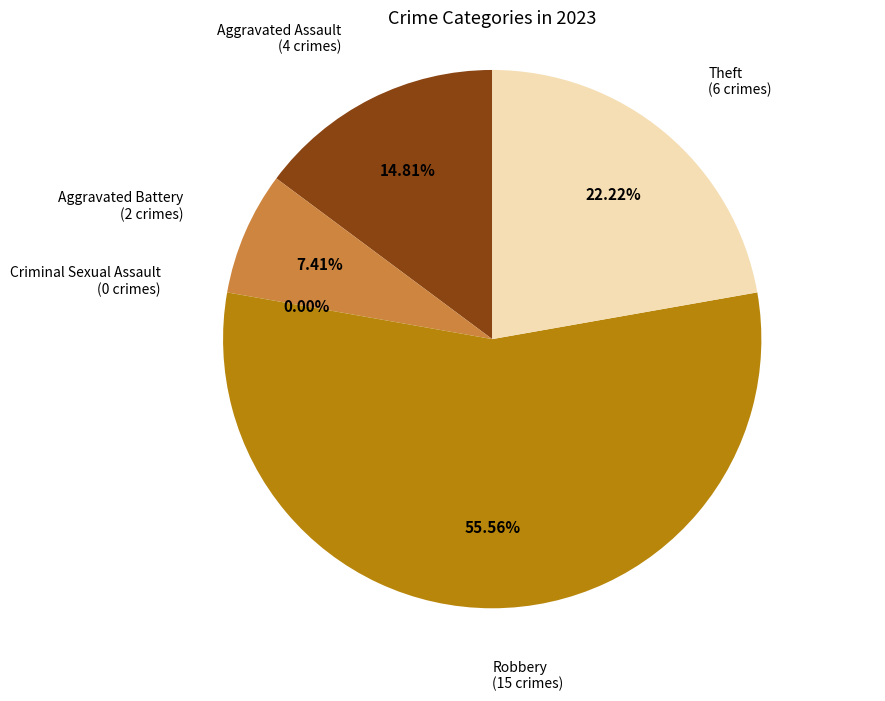

Which slice is the largest?

Robbery